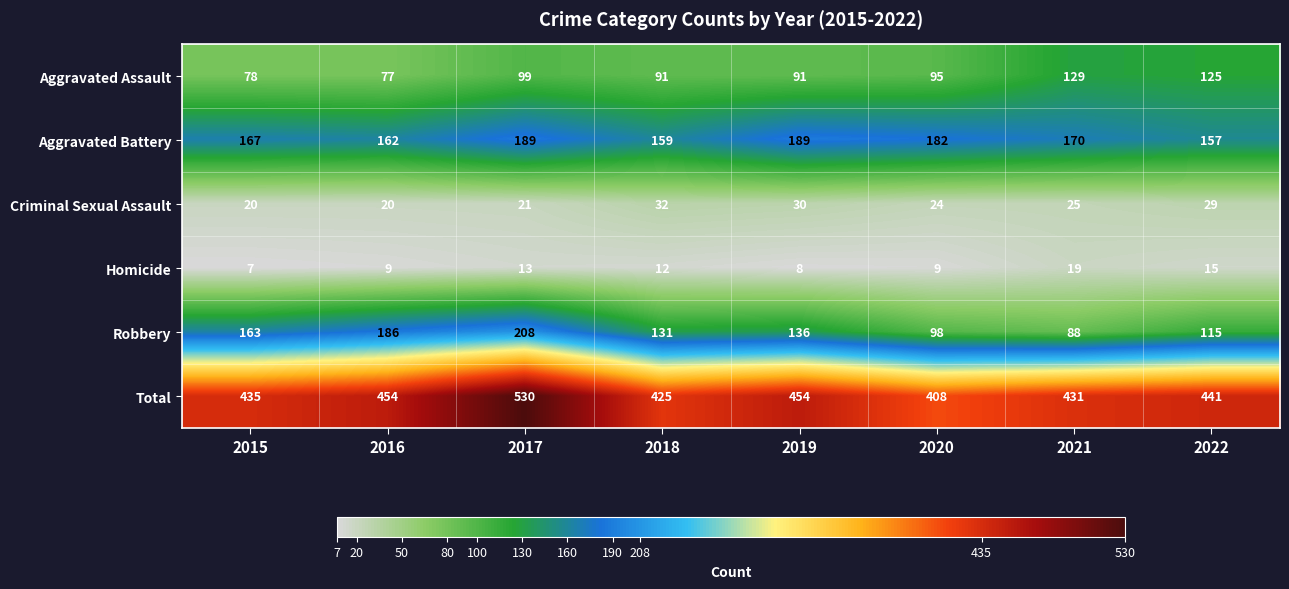

What is the sum of the Aggravated Assault values at 2022 and 2015?

203